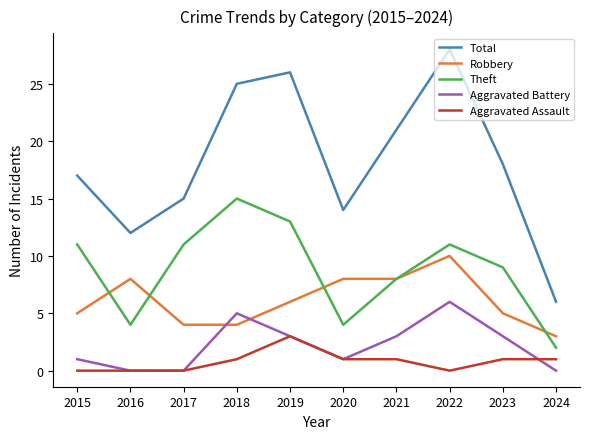

What is the total value across all series at 2017?

30